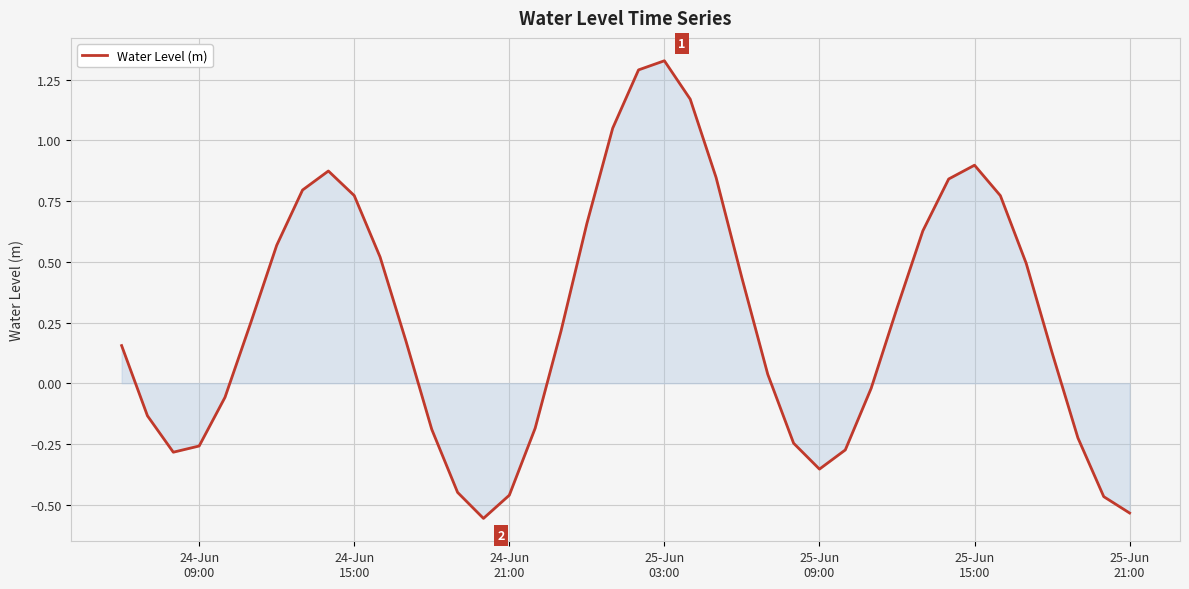

What is the difference between the maximum and minimum values?

1.9